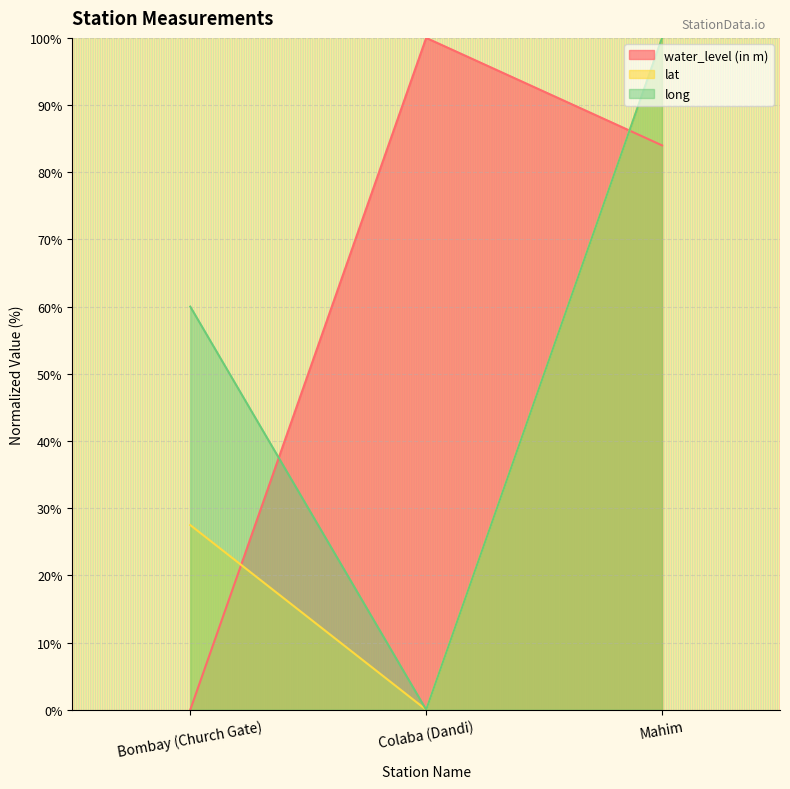

How many positive values does the long series have?

2